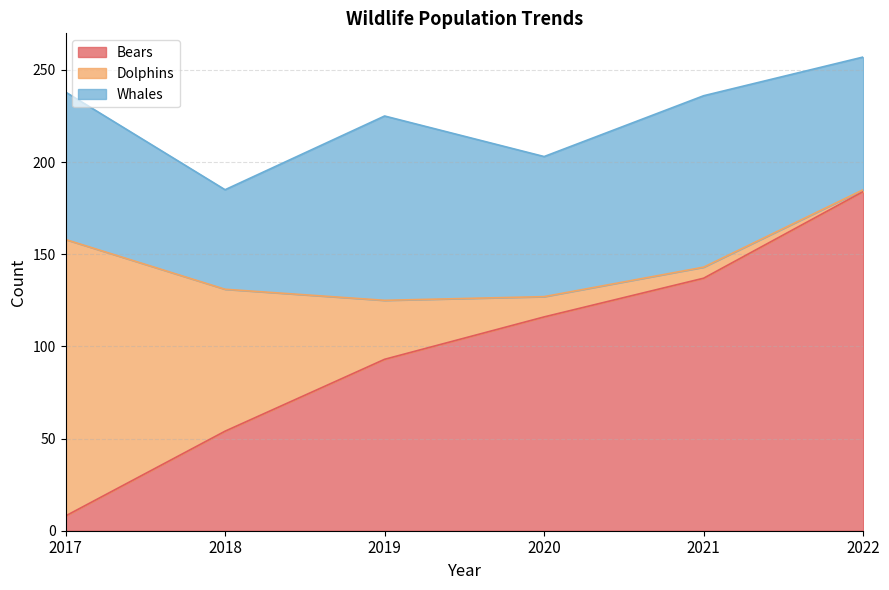

Between 2018 and 2019, which series saw the biggest shift?

Whales